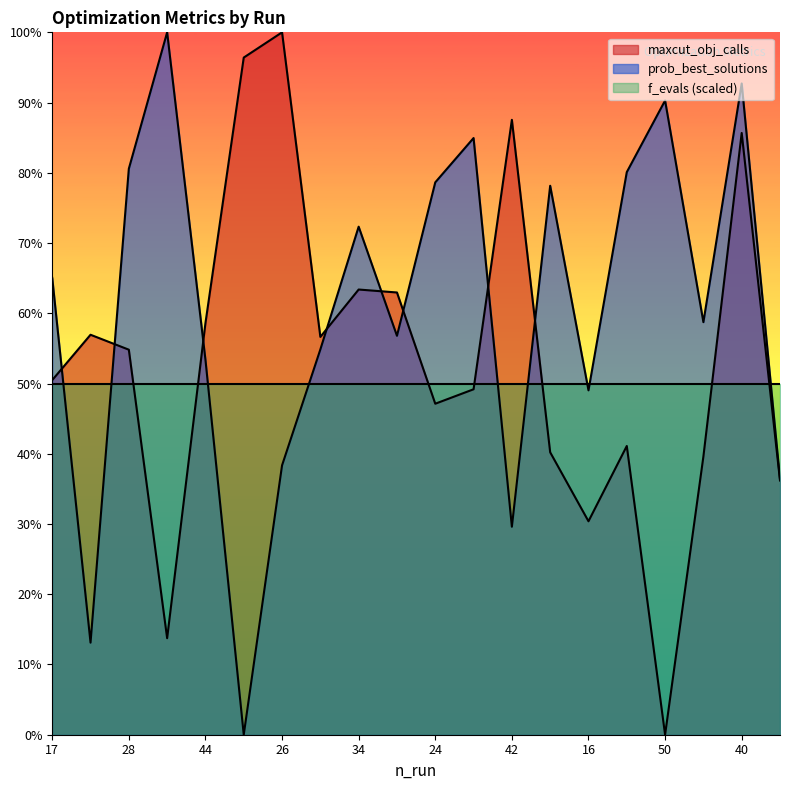

What is the spread (max minus min) of values at 34?

0.1